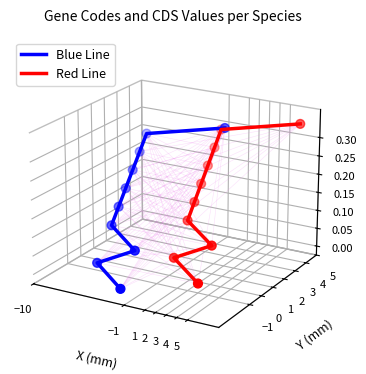

At how many categories does at least one series exceed 0?

5